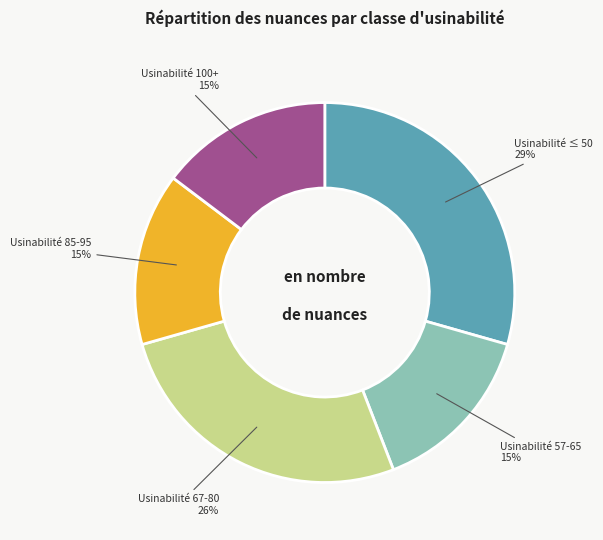

Which slice is the largest?

Usinabilité ≤ 50